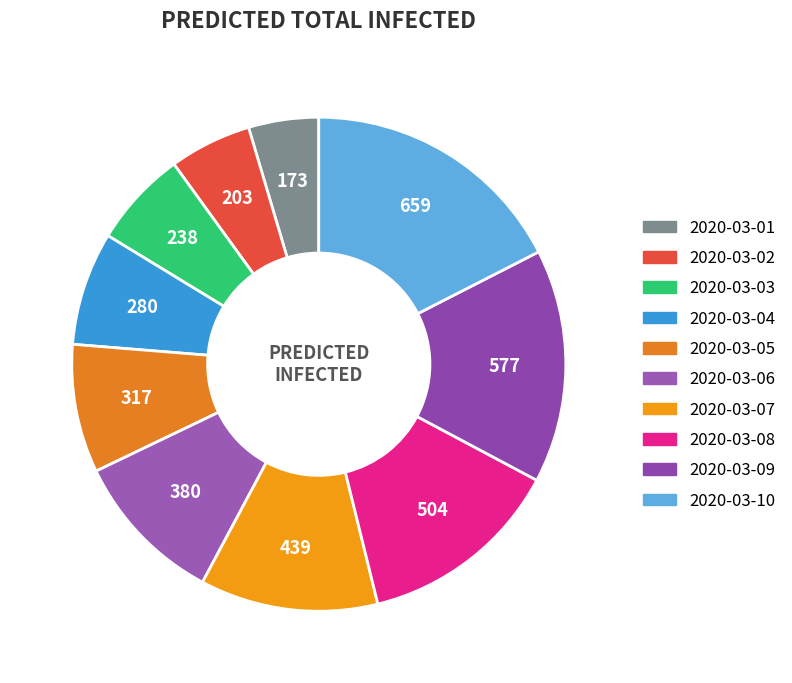

Is there any slice that represents more than half of the pie?

No